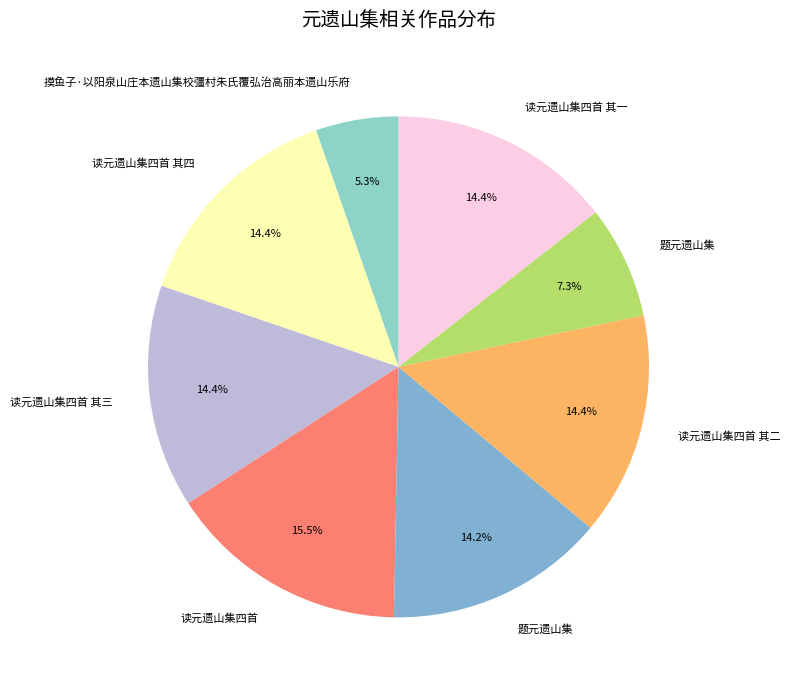

Count the number of slices in the pie.

8